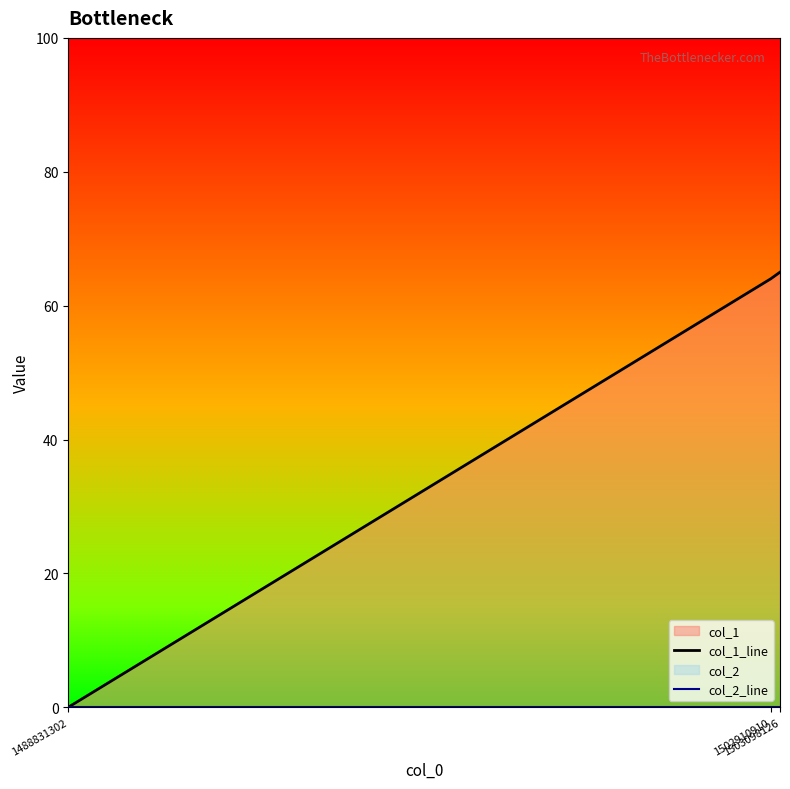

Between 1488831302 and 1503098126, which series saw the biggest shift?

col_1_line